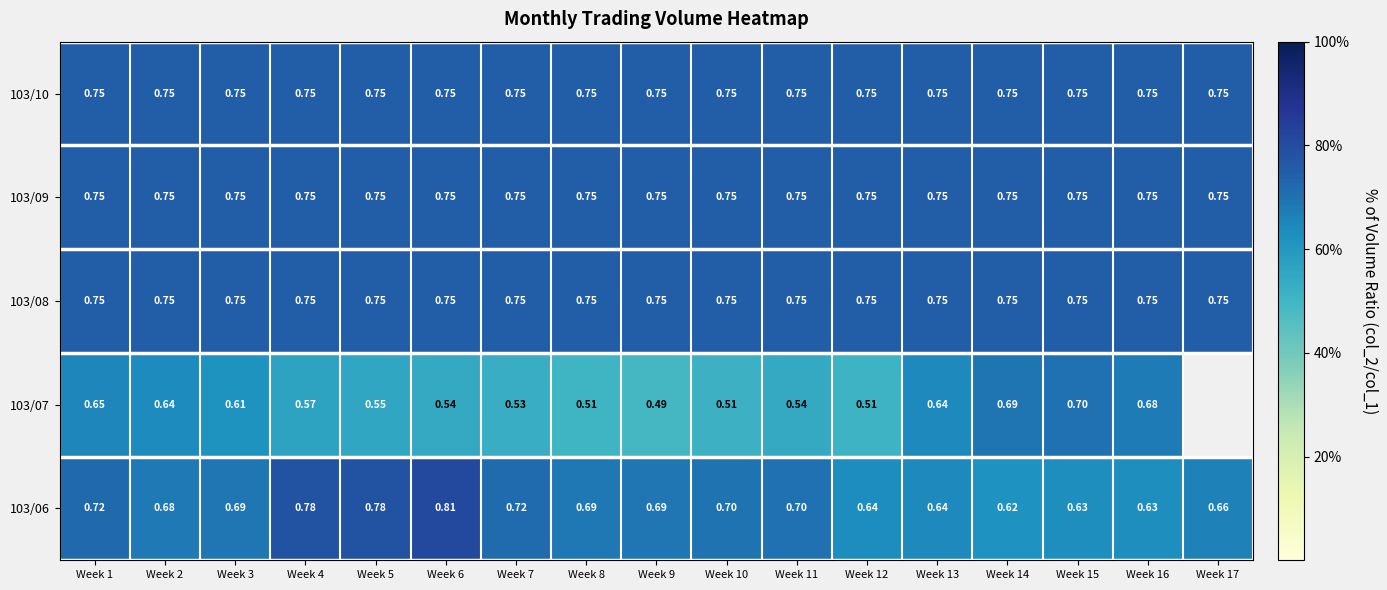

The value of 103/08 at Week 2 is 0.8. True or false?

True